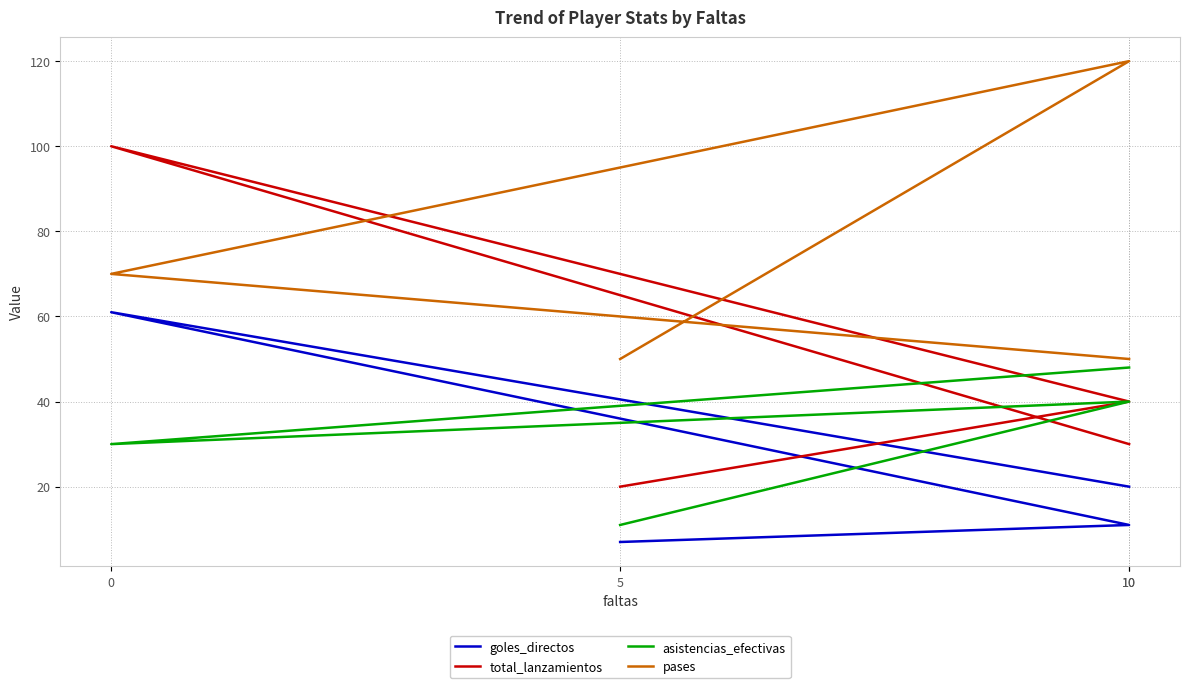

Read the total_lanzamientos value at 10, to the nearest 5.

40